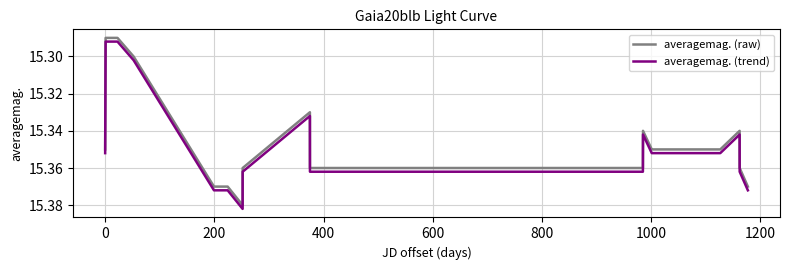

What is the sum of all averagemag. (trend) values?

291.6